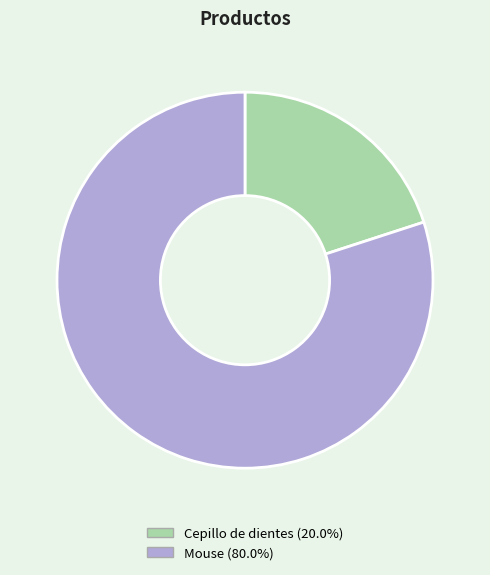

Which slice is the smallest?

Cepillo de dientes